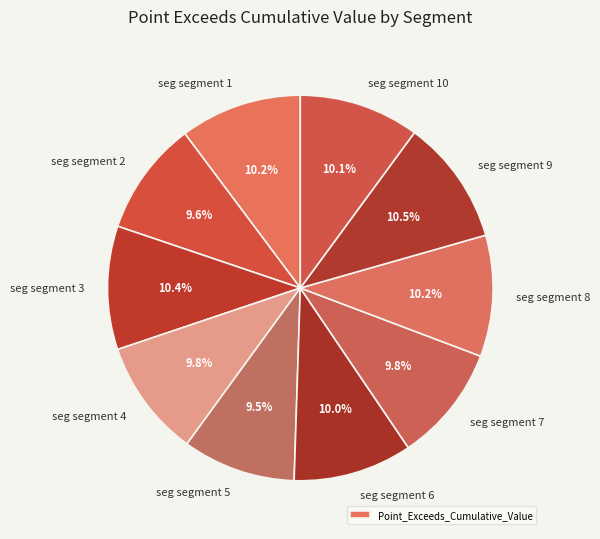

Count the number of slices in the pie.

10